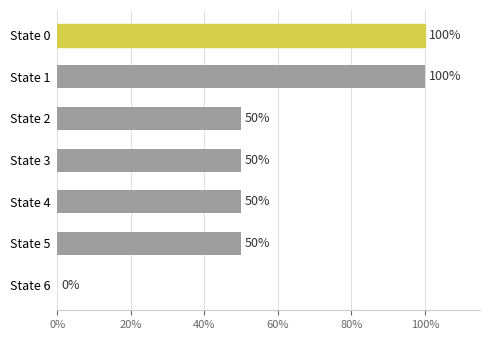

Count the number of data series in this chart.

1